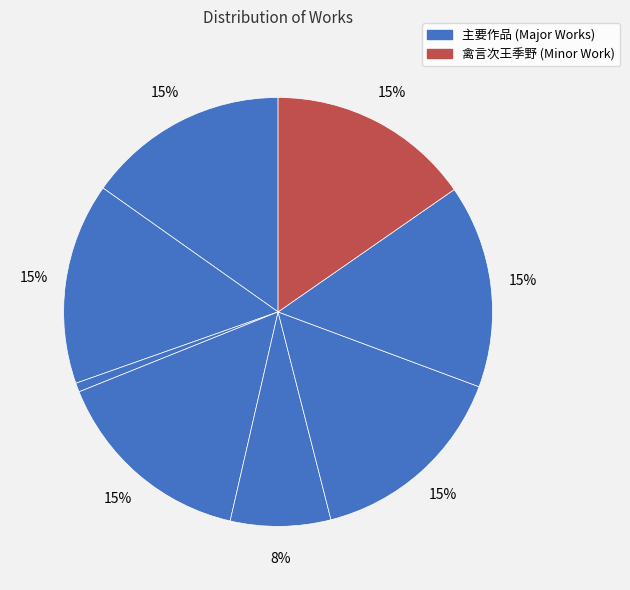

What is the largest slice in the pie chart?

五禽言次王季野韵